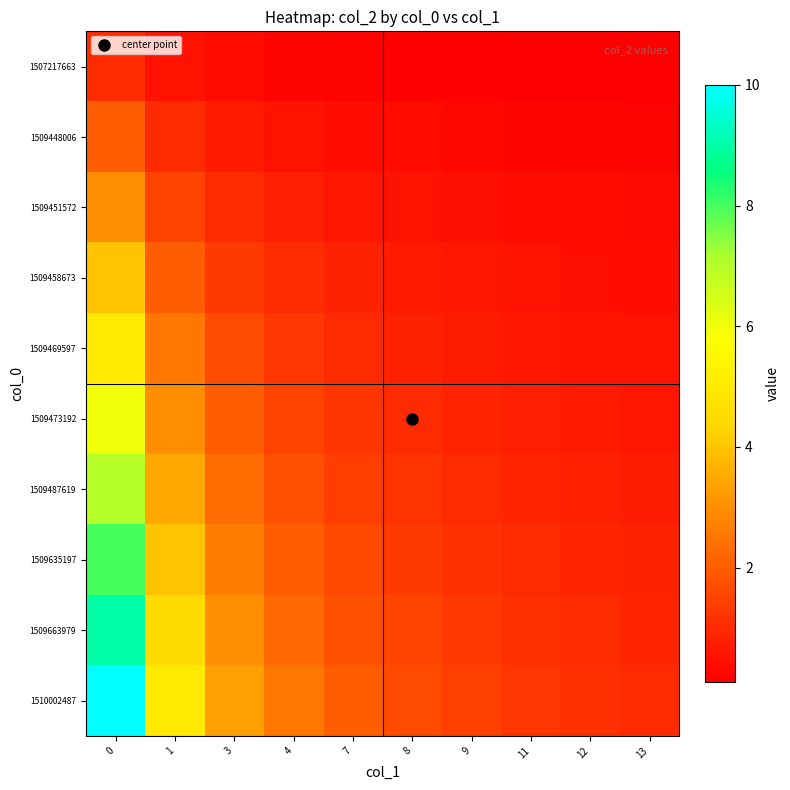

Which series changed the most between 4 and 7?

1510002487